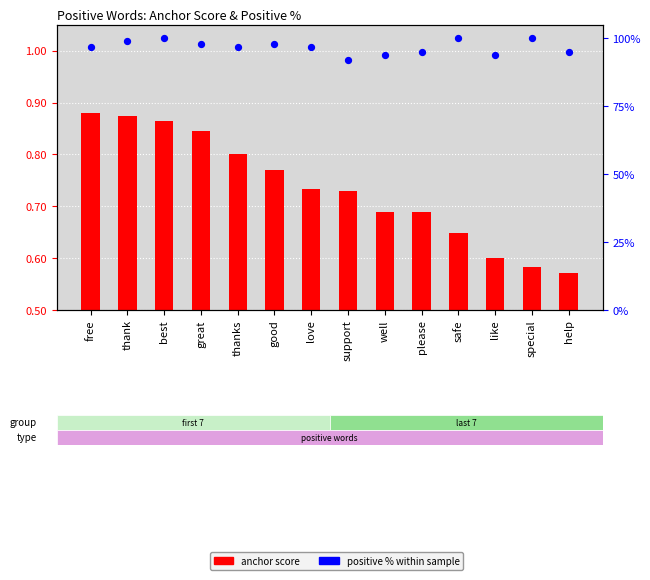

Which series has the widest spread of Y values?

positive %